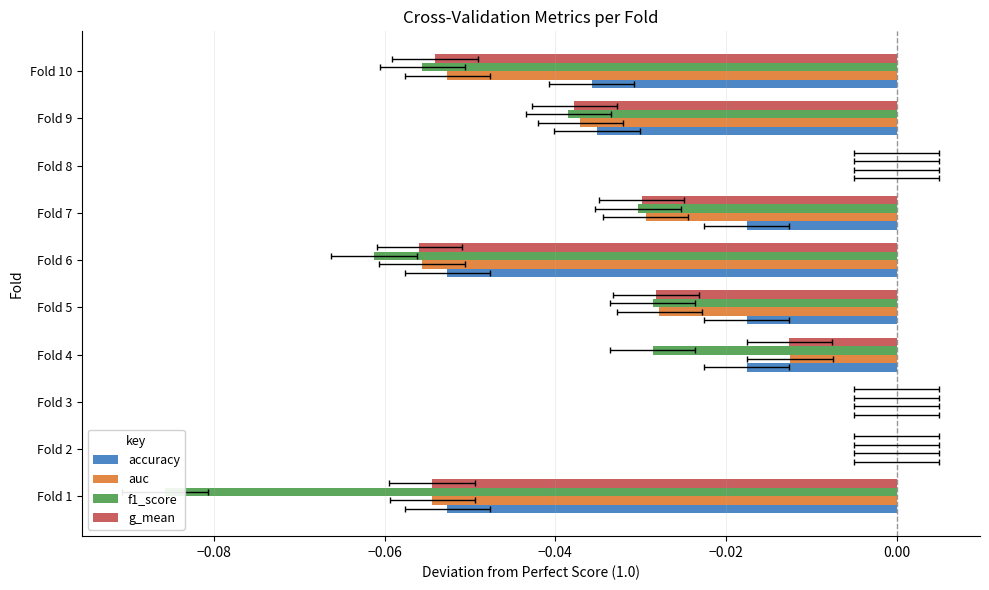

What is the label of the 9th bar from the left?

8